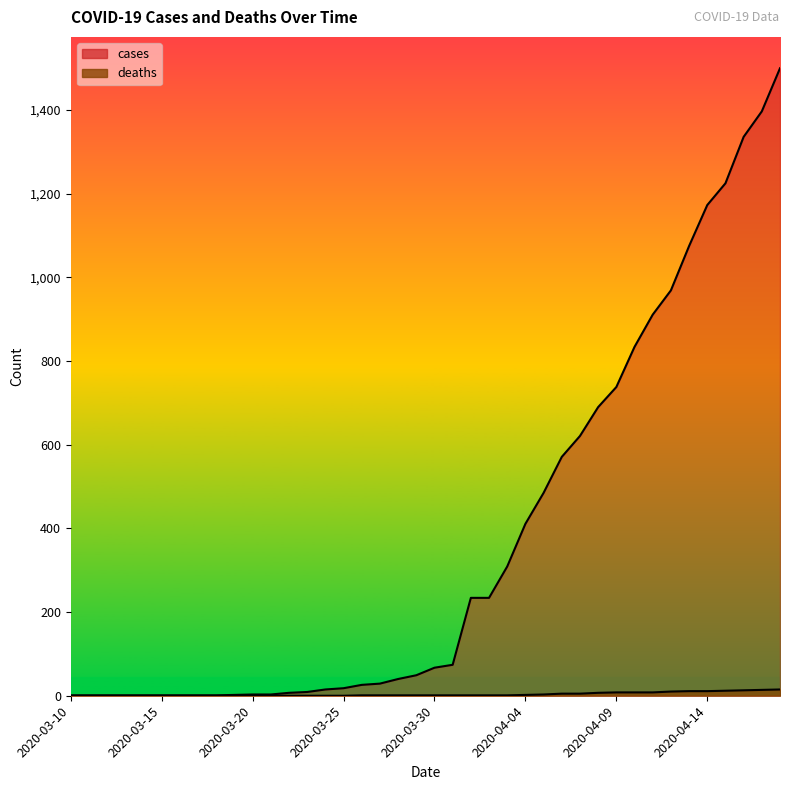

What are all the series names shown in the legend?

cases, deaths